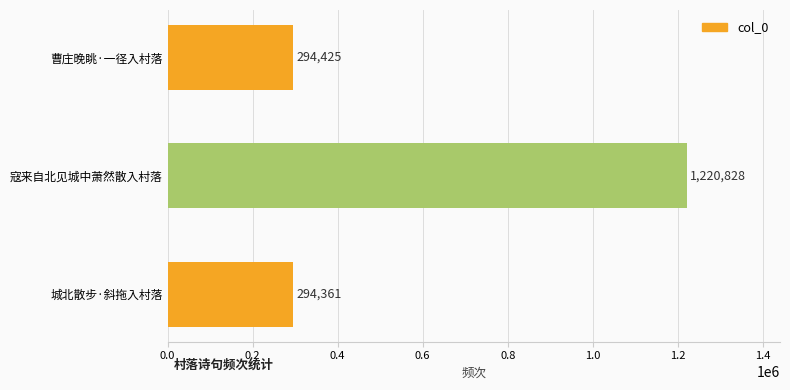

The value at 城北散步·斜拖入村落 is 294361. True or false?

True